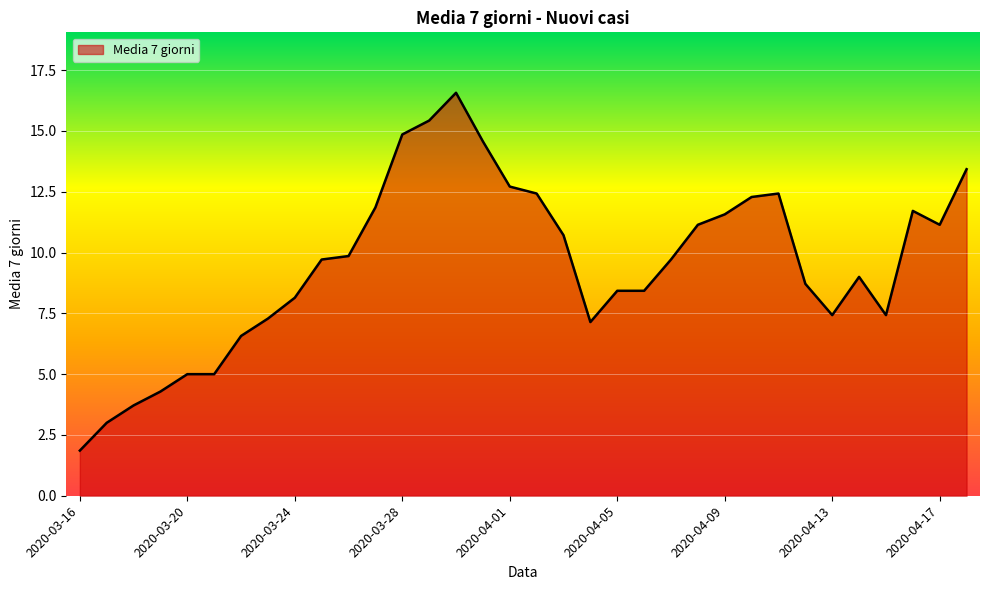

What is the difference between the maximum and minimum values?

14.7